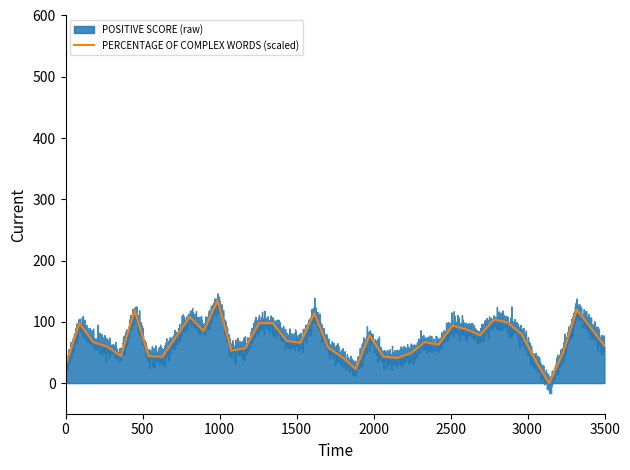

What is the highest value of the PERCENTAGE OF COMPLEX WORDS (scaled) series?

134.9